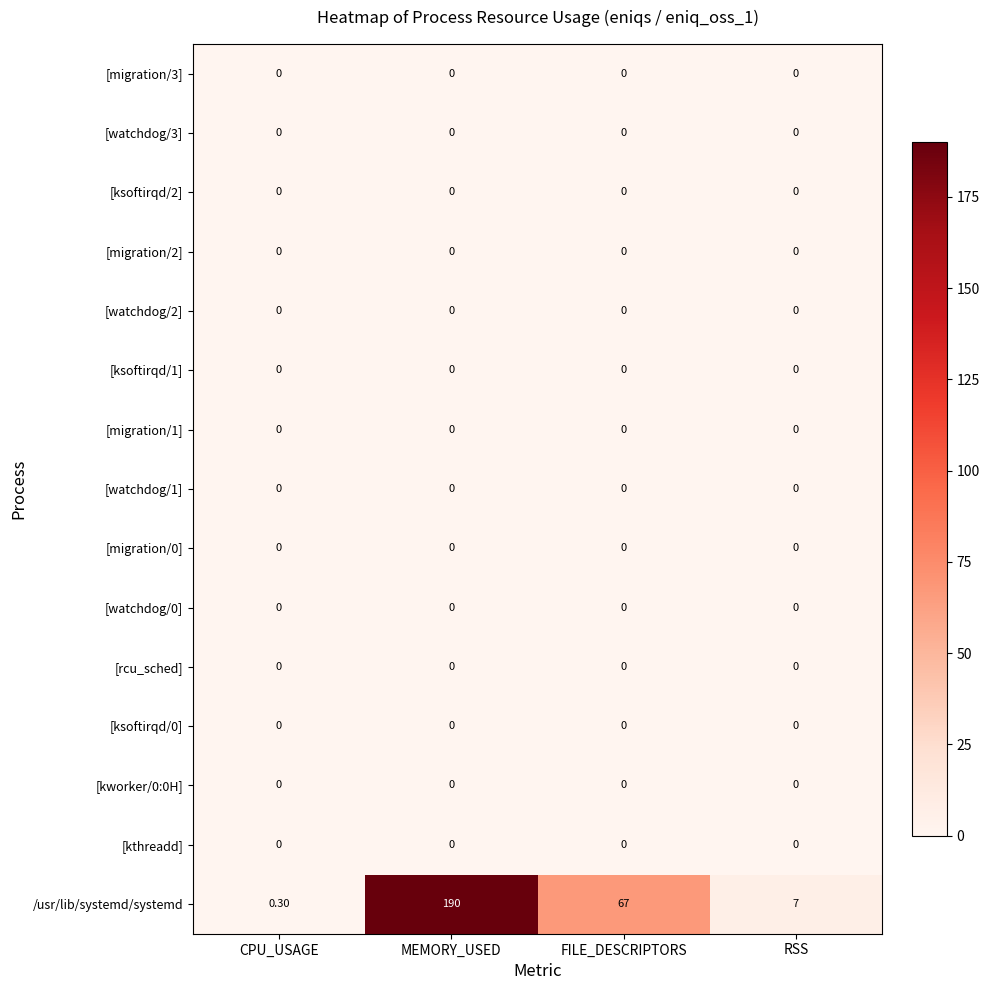

Between CPU_USAGE and FILE_DESCRIPTORS, which series saw the biggest shift?

/usr/lib/systemd/systemd